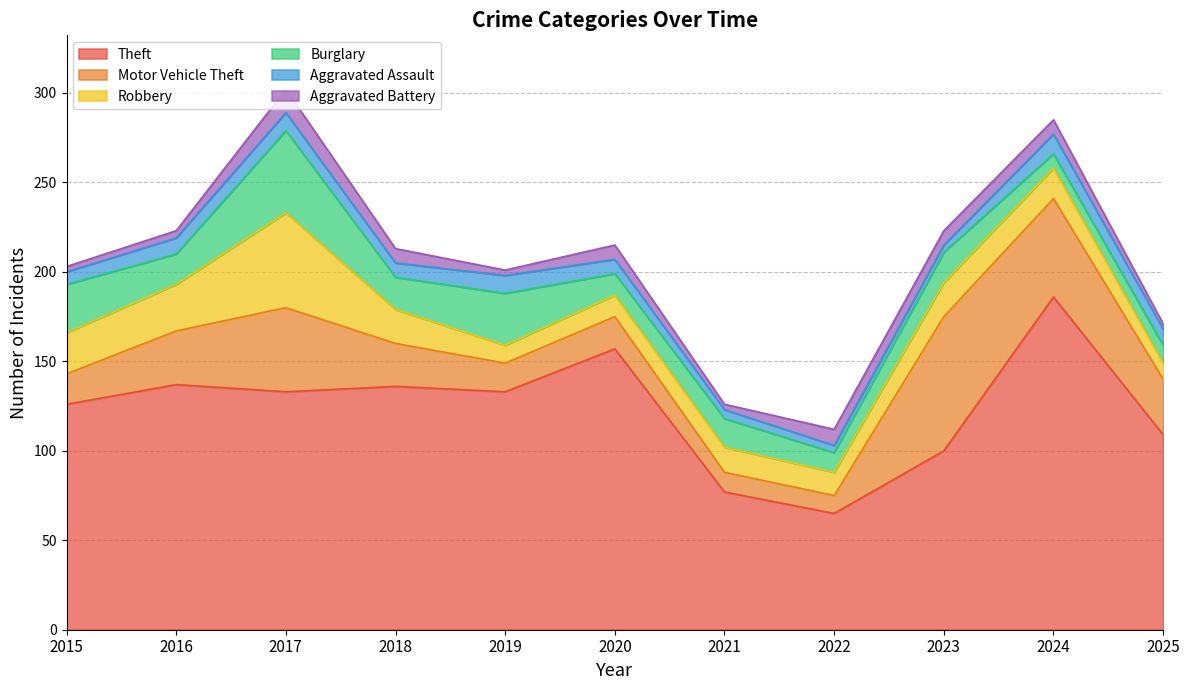

How many interior local peaks does the Robbery series have?

3